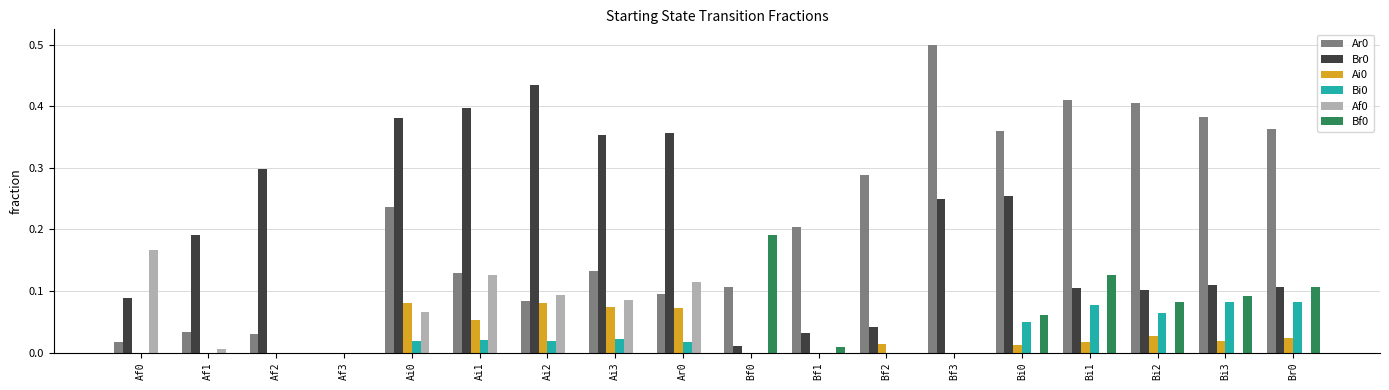

What is the sum of all Bi0 values?

0.5